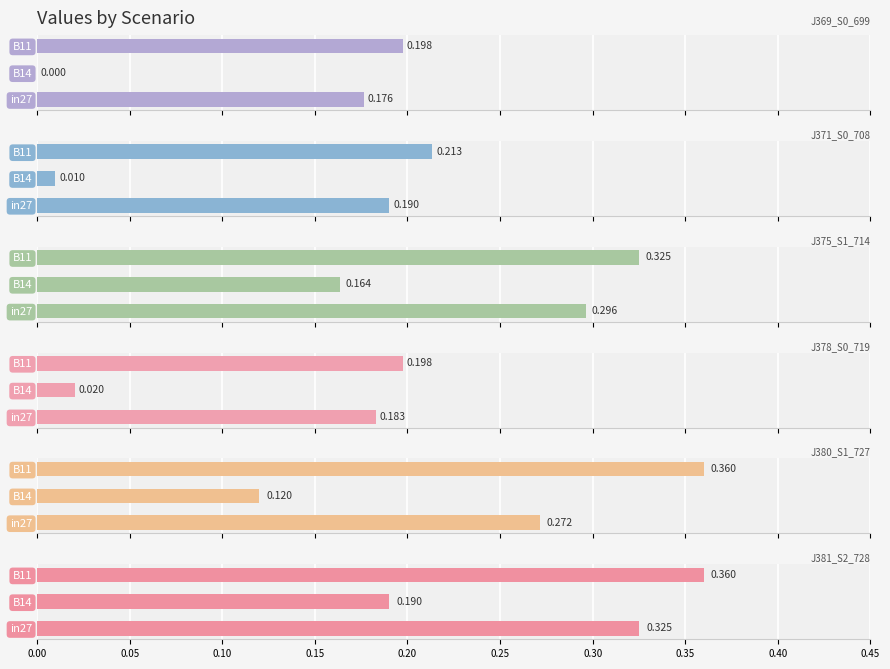

How many categories are shown in the chart?

3